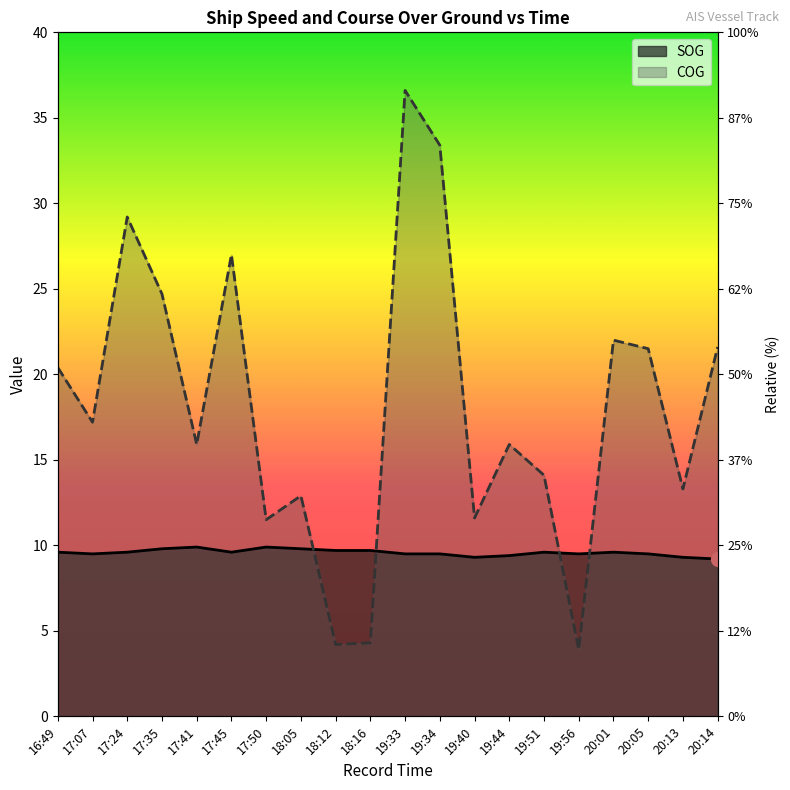

What value does the SOG series have at 20:13?

9.3